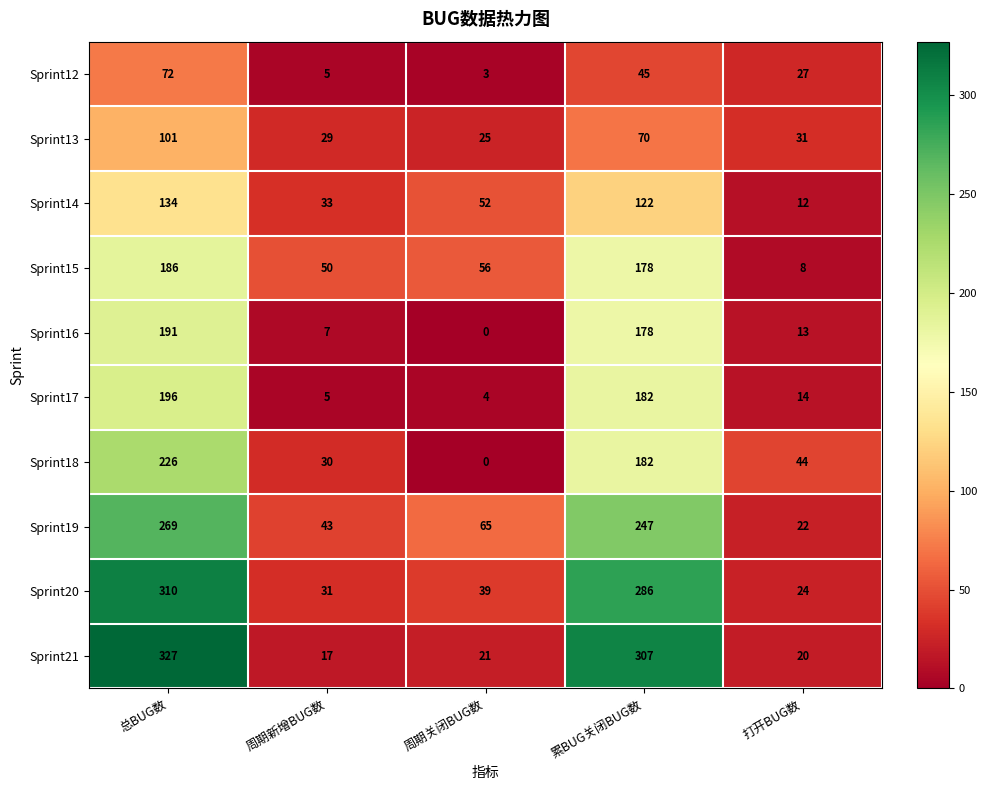

What is the difference between the maximum and minimum values in the Sprint17 series?

192